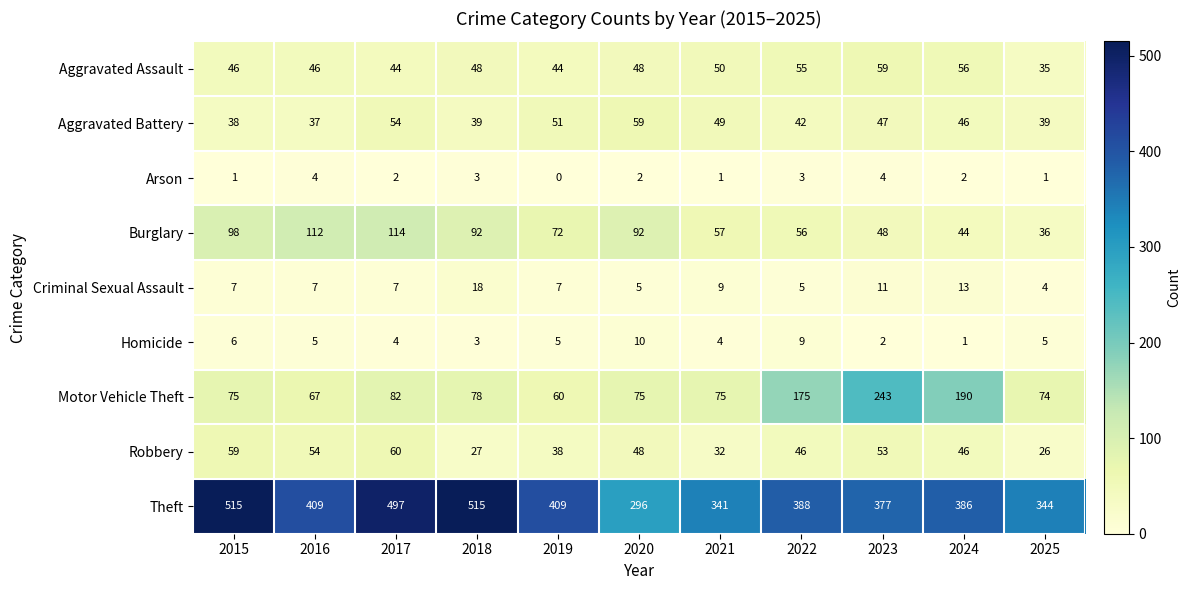

At which label does Criminal Sexual Assault reach its peak?

2018